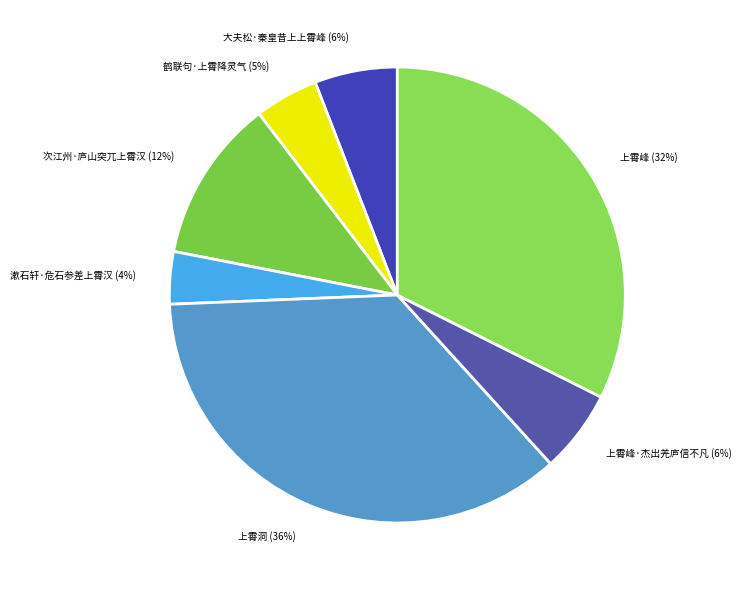

Is it true that 上霄峰·杰出羌庐信不凡 is 13% of the pie?

False